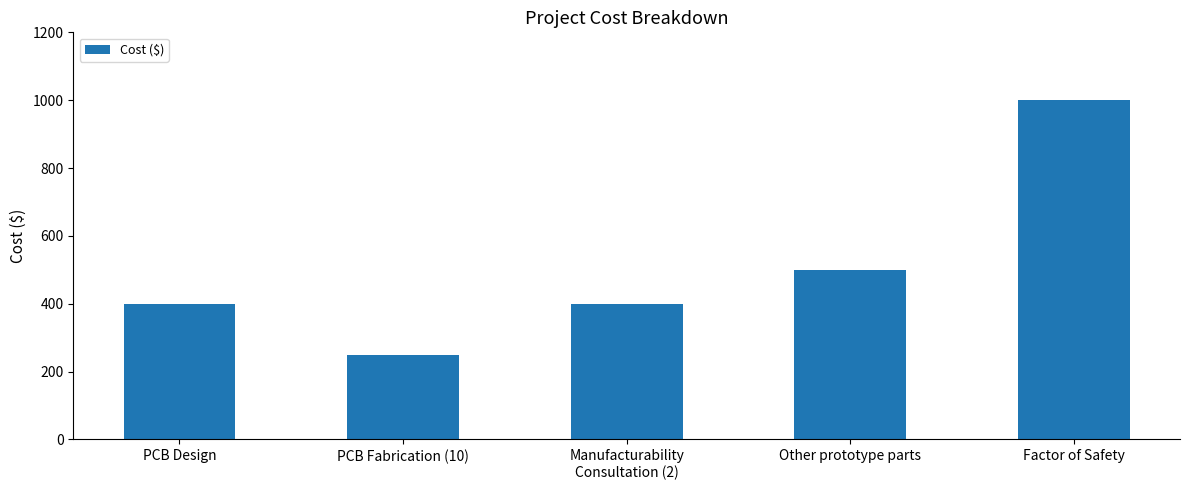

Which has a higher value, Other prototype parts or Manufacturability
Consultation (2)?

Other prototype parts